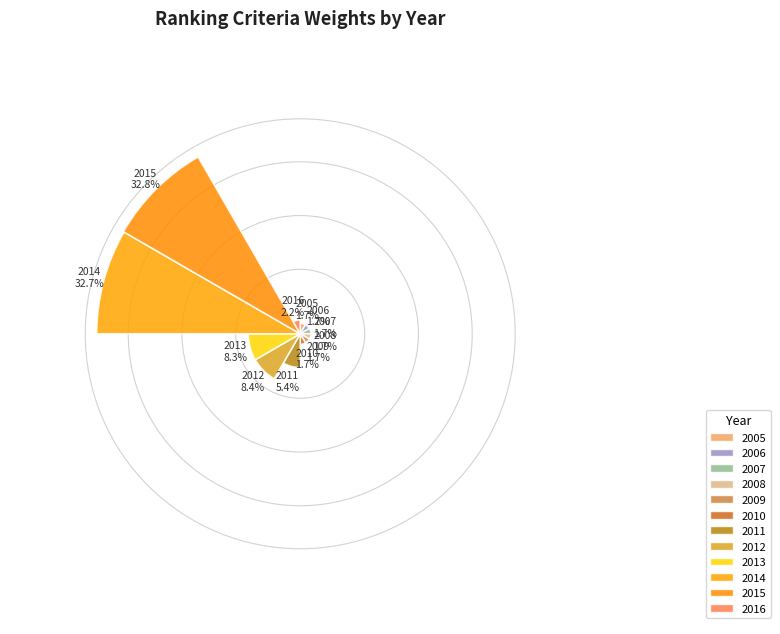

What is the smallest slice in the pie chart?

2005